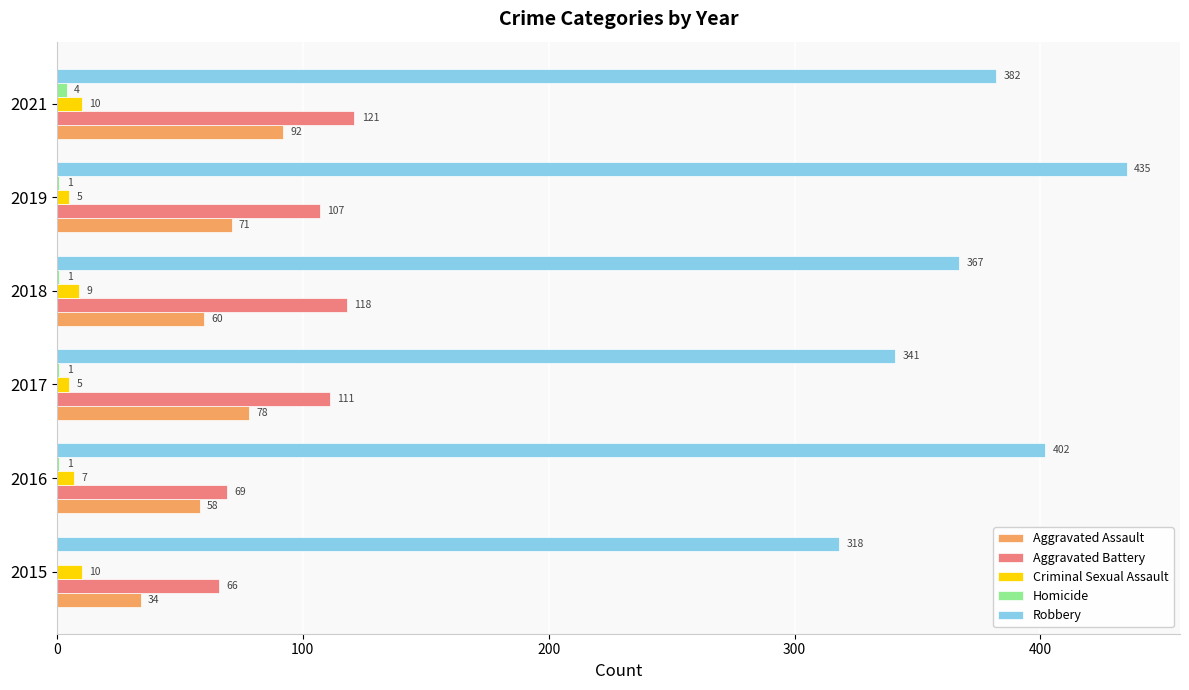

What is the maximum value for Aggravated Battery?

121